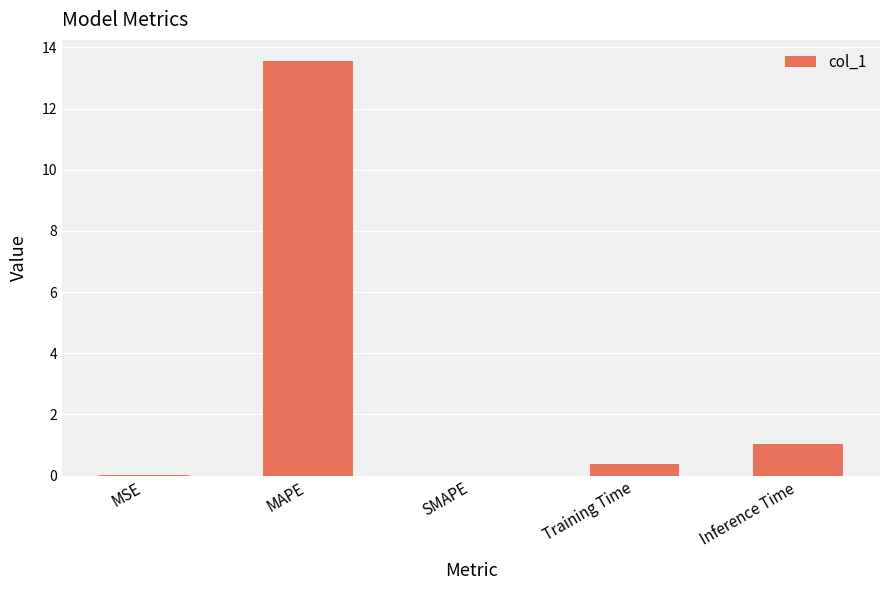

What is the change in value from Training Time to Inference Time?

+0.7